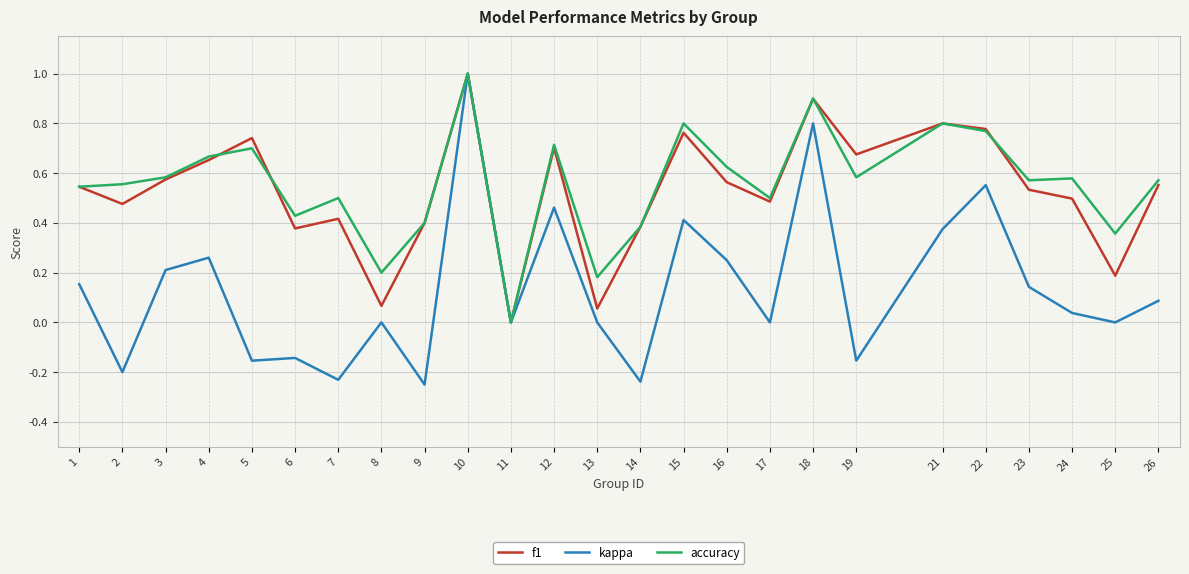

Is the value of accuracy at 13 greater than the value of f1 at 7?

No